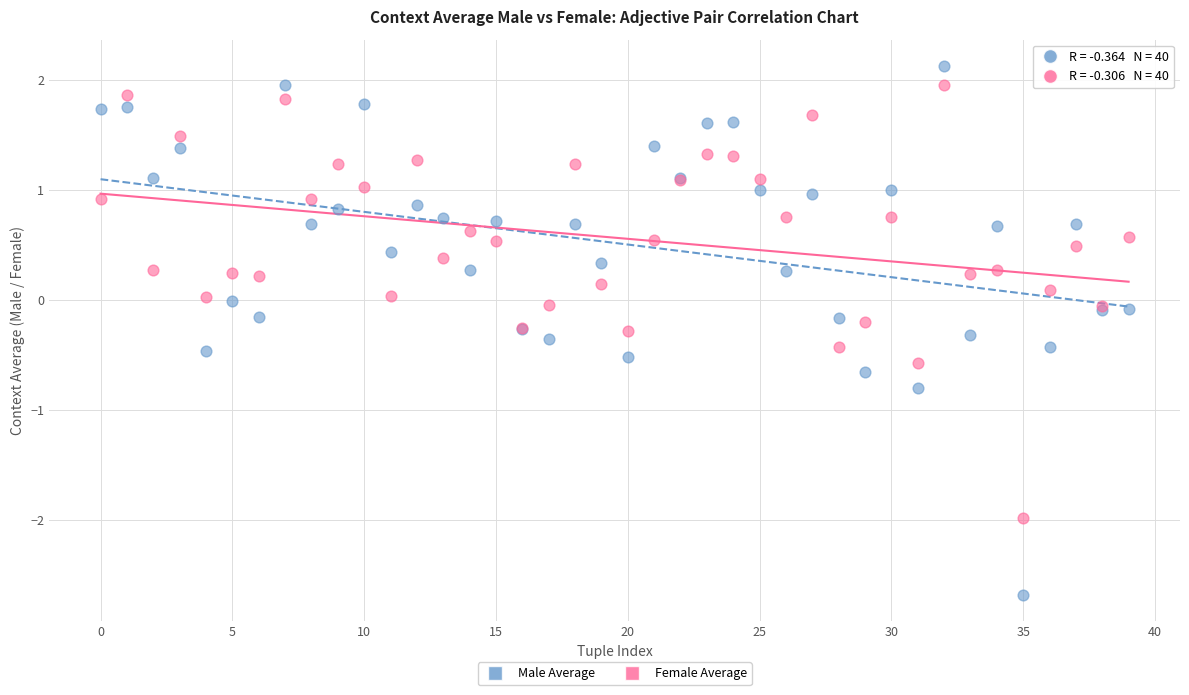

Which series has the widest spread of Y values?

Male Average